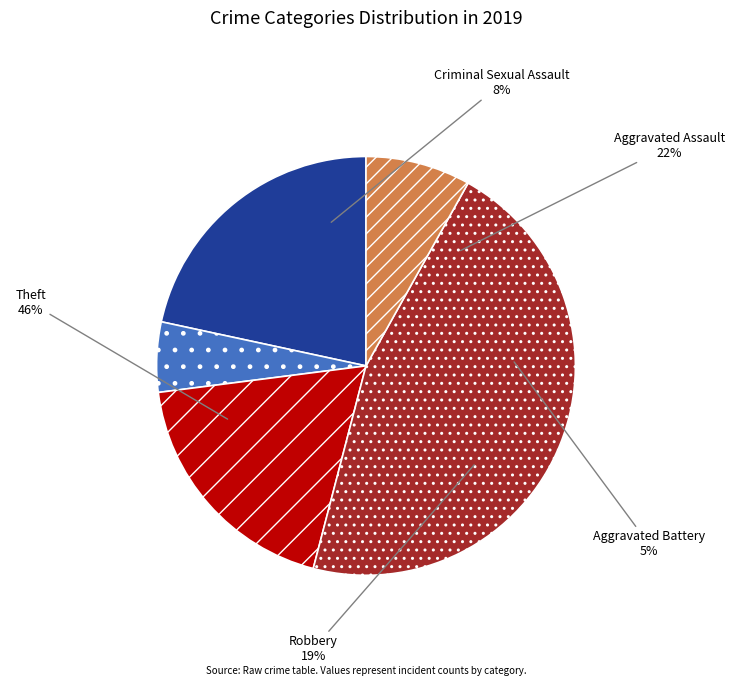

Count the number of slices in the pie.

5